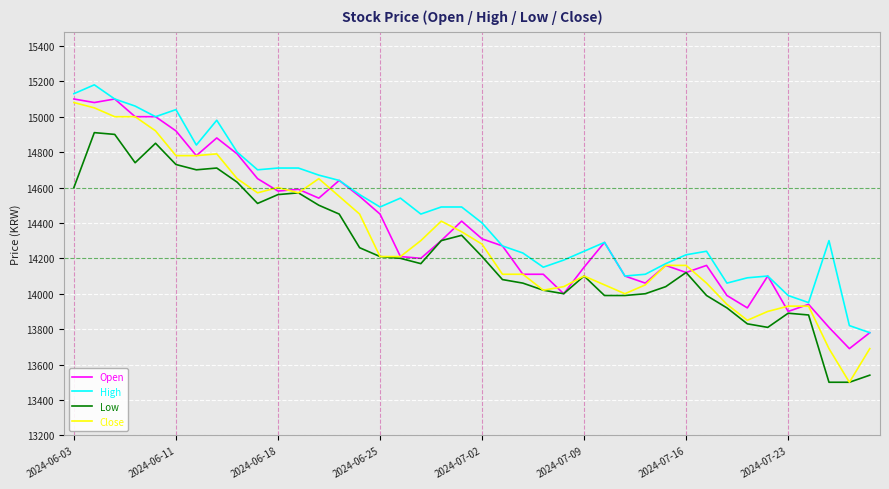

What is the greatest value displayed?

15180